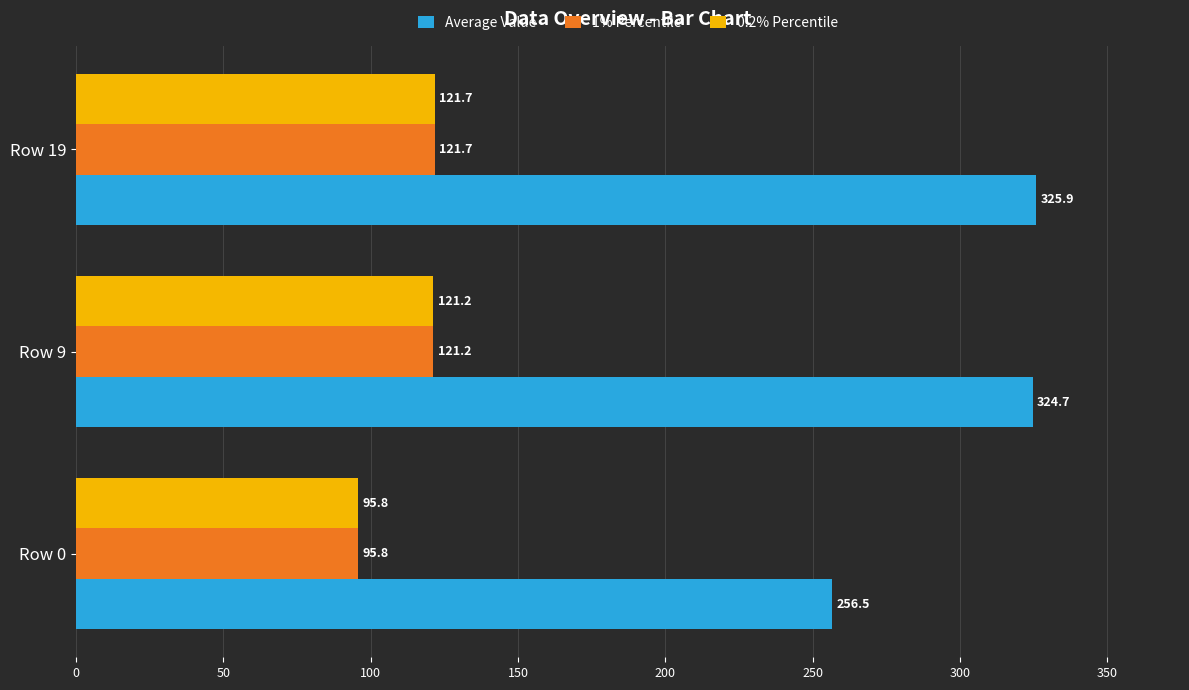

Which series has the largest total across all categories?

Average Value